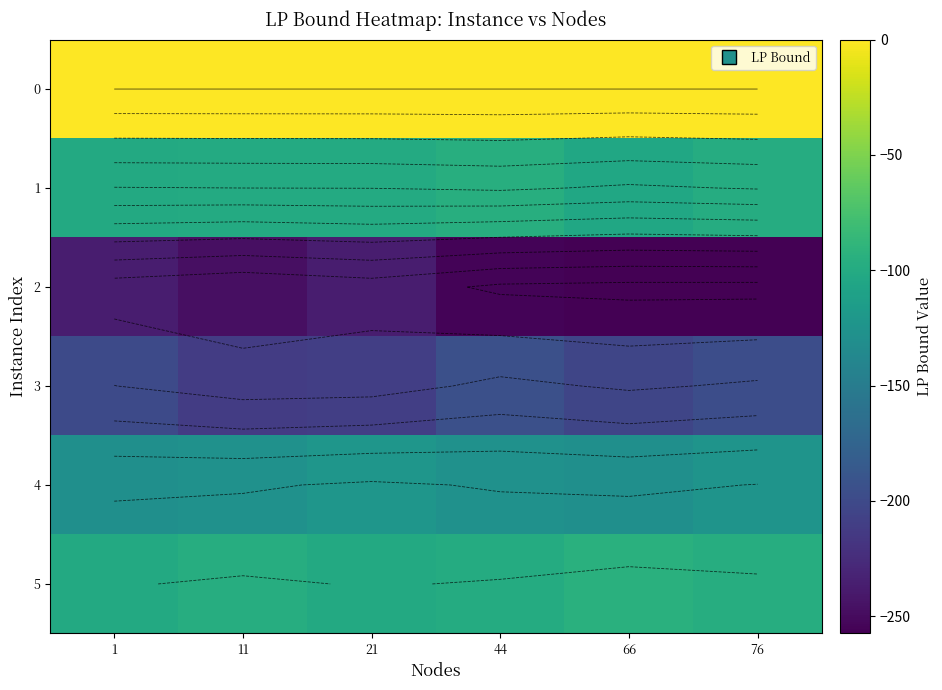

What is the spread (max minus min) of values at 1?

237.1